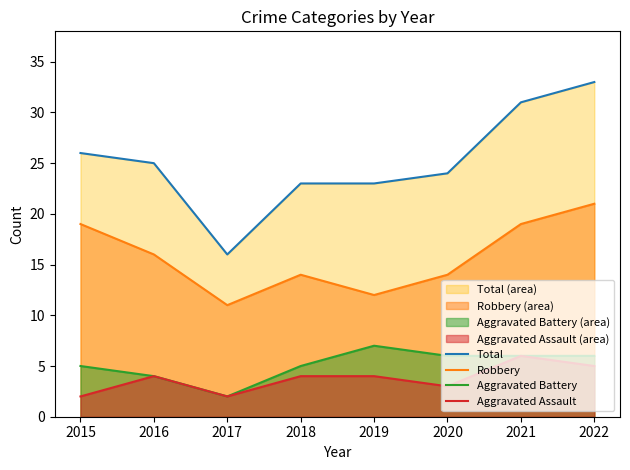

Which series has the largest total across all categories?

Total